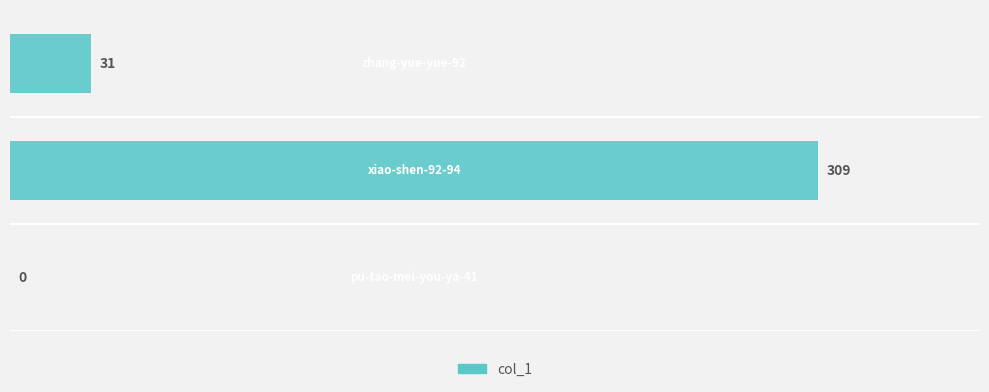

How many values are between 0 and 309?

3